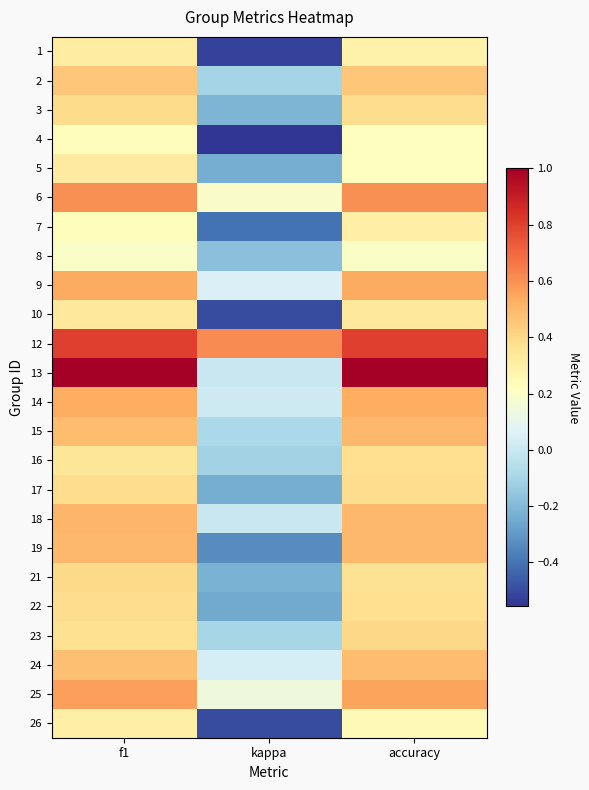

Reading right to left, list all the values displayed in this chart.

1: accuracy=0.3	kappa=-0.5	f1=0.3
2: accuracy=0.5	kappa=-0.1	f1=0.5
3: accuracy=0.4	kappa=-0.2	f1=0.4
4: accuracy=0.2	kappa=-0.6	f1=0.2
5: accuracy=0.2	kappa=-0.2	f1=0.3
6: accuracy=0.6	kappa=0.2	f1=0.6
7: accuracy=0.3	kappa=-0.4	f1=0.2
8: accuracy=0.2	kappa=-0.2	f1=0.2
9: accuracy=0.5	kappa=0.1	f1=0.5
10: accuracy=0.3	kappa=-0.5	f1=0.3
12: accuracy=0.8	kappa=0.6	f1=0.8
13: accuracy=1.0	kappa=0.0	f1=1.0
14: accuracy=0.5	kappa=0.0	f1=0.5
15: accuracy=0.5	kappa=-0.1	f1=0.5
16: accuracy=0.4	kappa=-0.1	f1=0.3
17: accuracy=0.4	kappa=-0.2	f1=0.4
18: accuracy=0.5	kappa=0.0	f1=0.5
19: accuracy=0.5	kappa=-0.3	f1=0.5
21: accuracy=0.4	kappa=-0.2	f1=0.4
22: accuracy=0.4	kappa=-0.2	f1=0.4
23: accuracy=0.4	kappa=-0.1	f1=0.4
24: accuracy=0.5	kappa=0.0	f1=0.5
25: accuracy=0.6	kappa=0.1	f1=0.6
26: accuracy=0.2	kappa=-0.5	f1=0.3